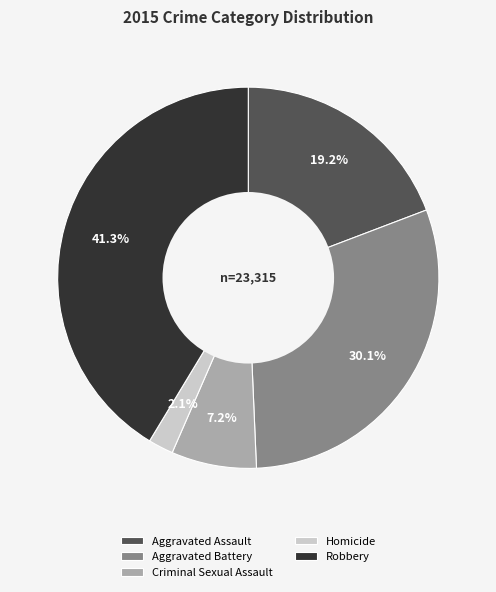

What percentage is the Robbery slice, to the nearest percent?

41%